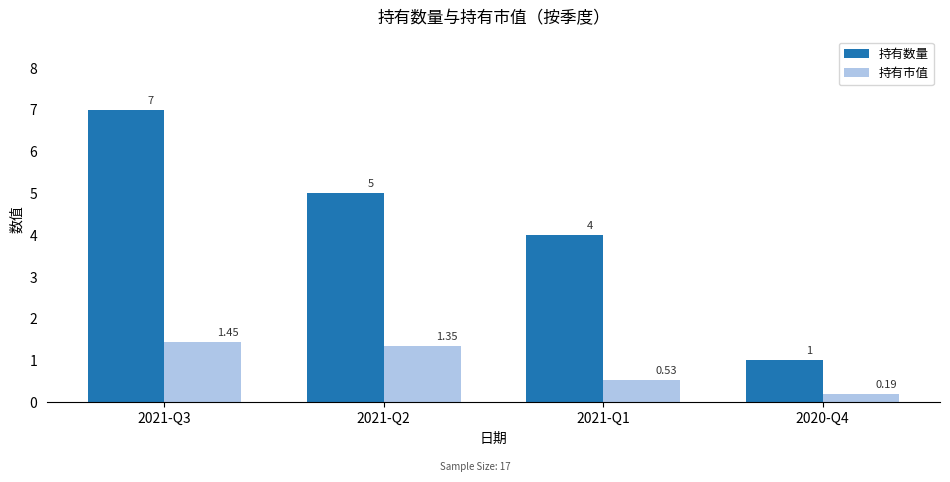

What is the sum of all 持有数量 values?

17.0